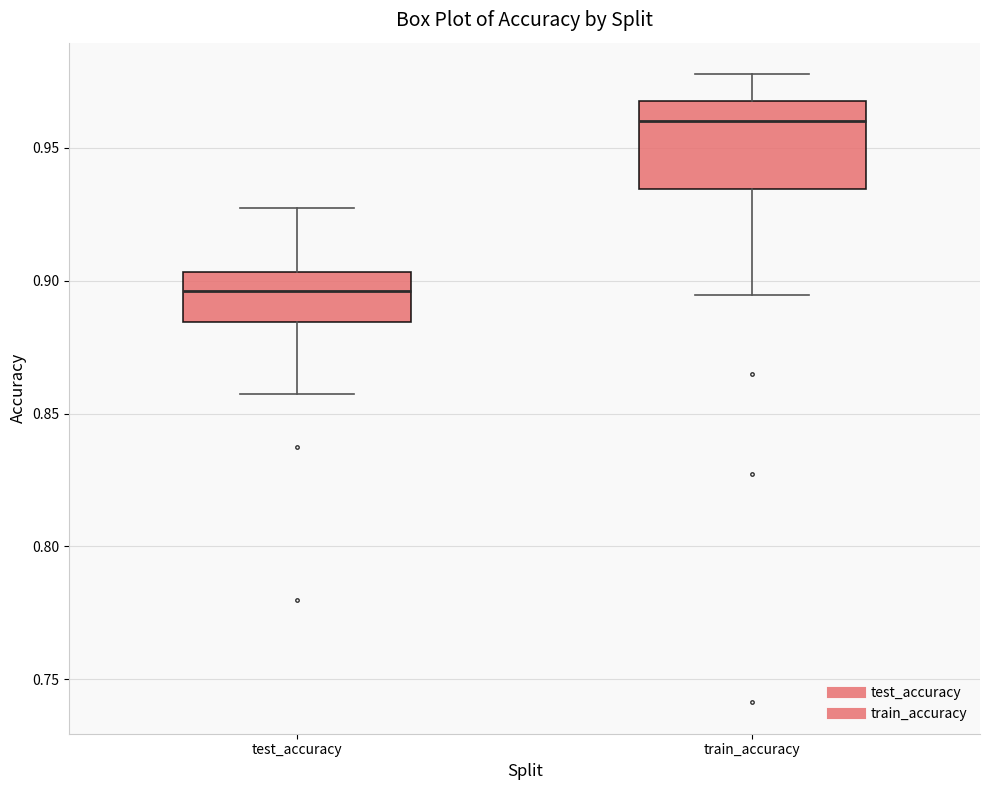

Where is the lower edge of the box for test_accuracy on the y-axis? The values are not printed on the chart, so give them approximately, as read against the axis.

0.885